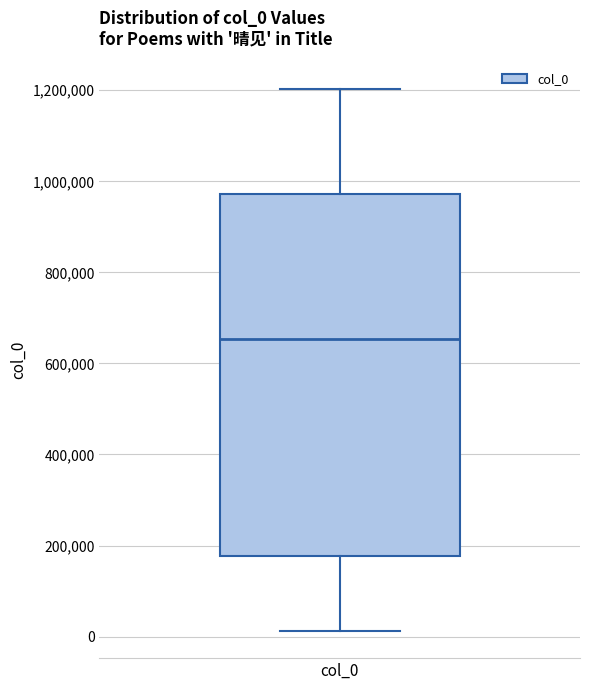

Read this box plot against the y-axis: the position of the median line, the range covered by the box, and the ends of both whiskers. The values are not printed on the chart, so give them approximately, as read against the axis.

median 660000, box 180000 to 980000, whiskers 20000 to 1200000